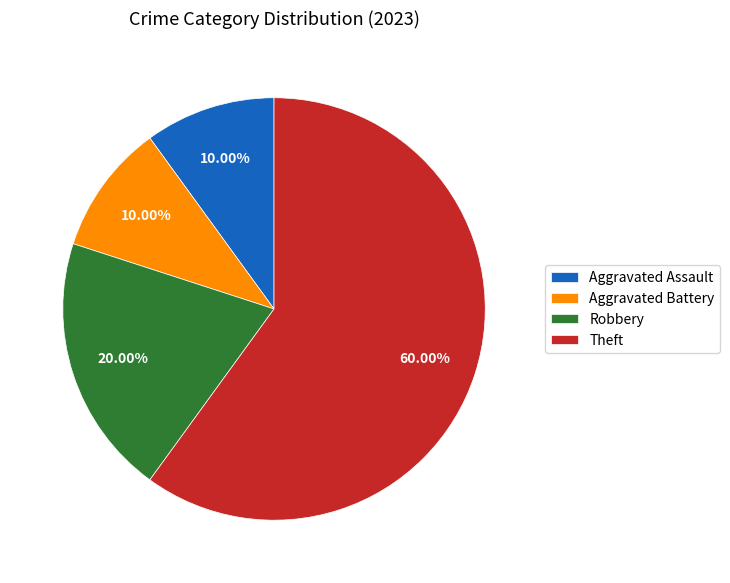

To the nearest percent, what is the combined percentage of Robbery and Aggravated Assault?

30%